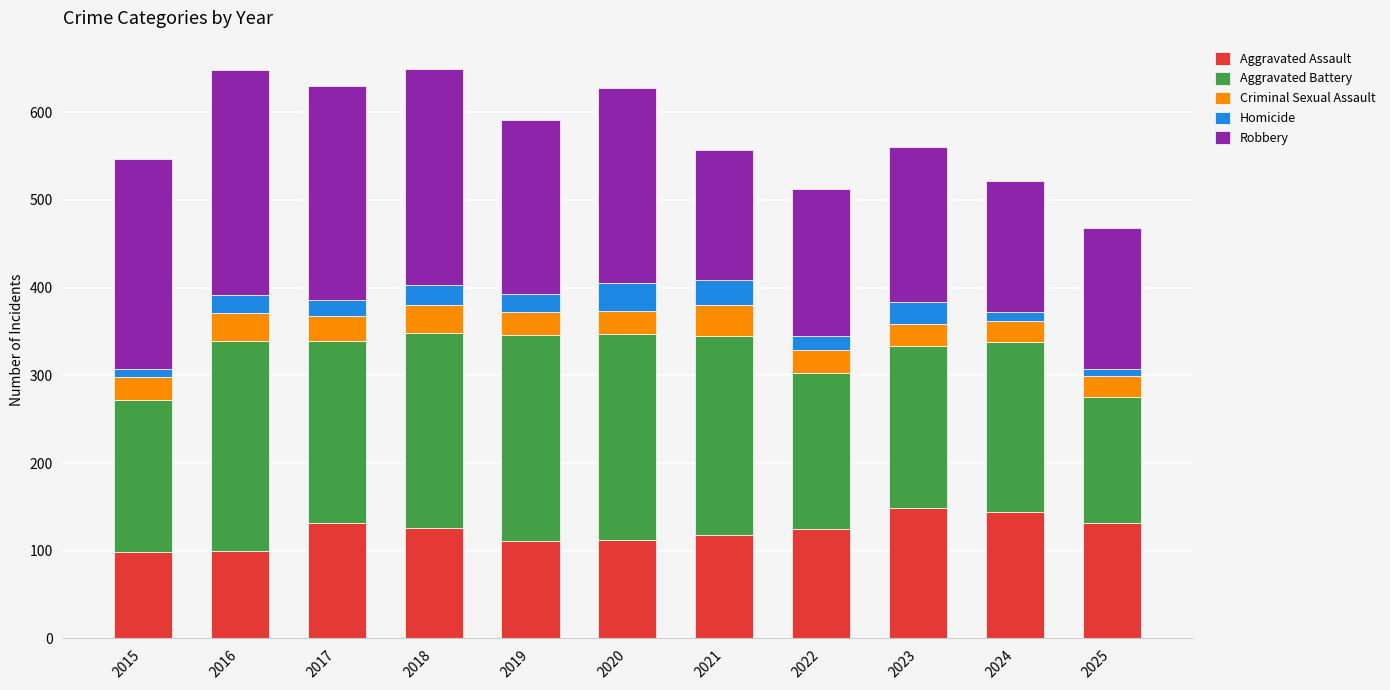

What is the total value across all series at 2023?

560